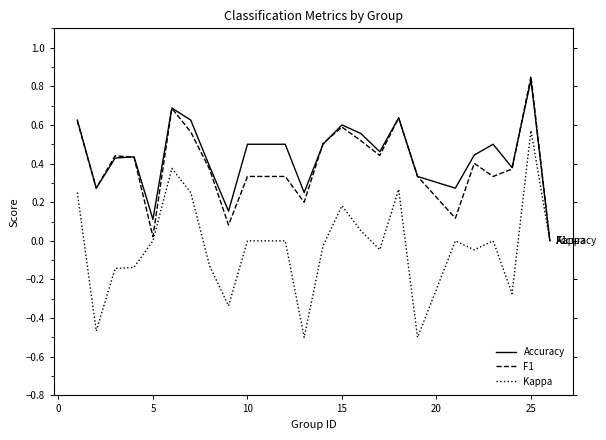

At 20, list the series in order from largest to smallest.

Accuracy, F1, Kappa